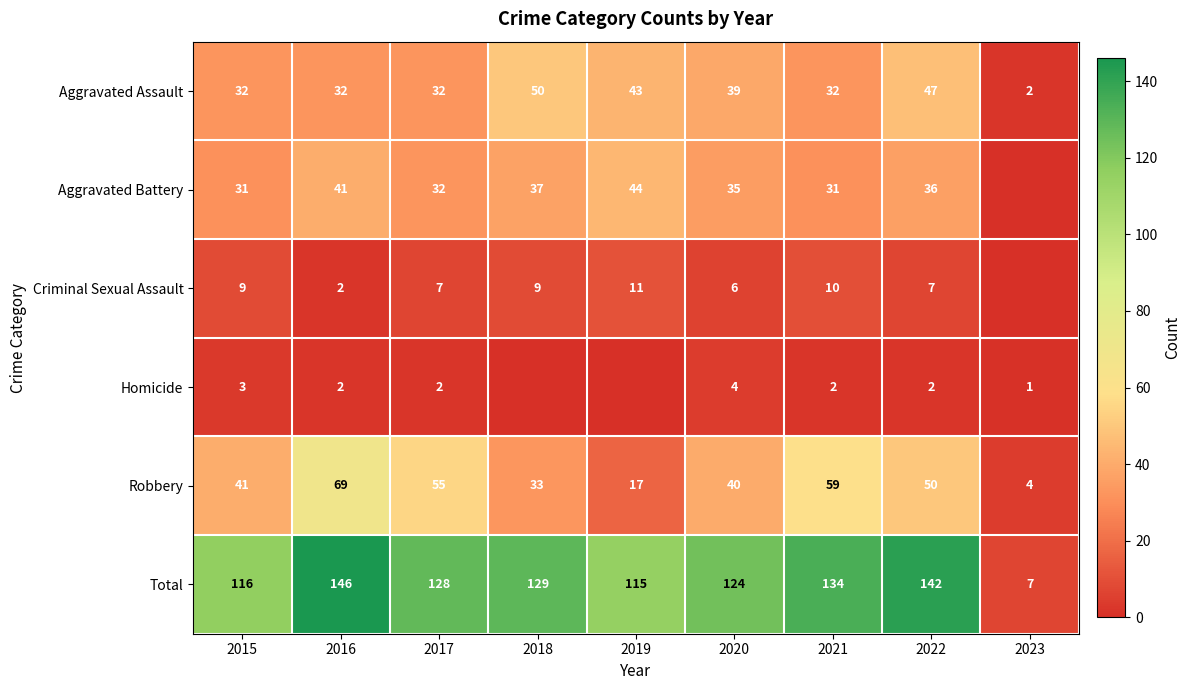

True or false: Total has a value of 128 at 2017.

True